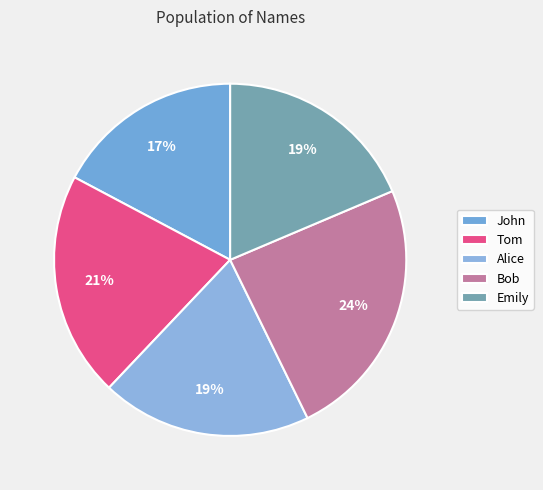

Is it true that Bob is 12% of the pie?

False